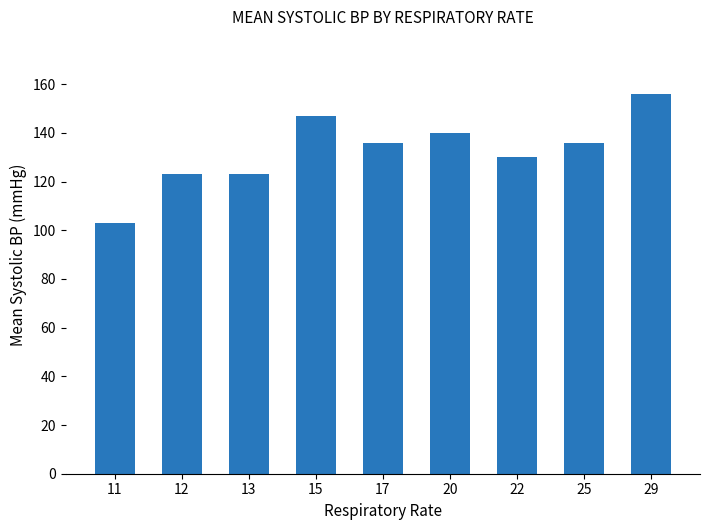

True or false: the data shows 136 at 17.

True